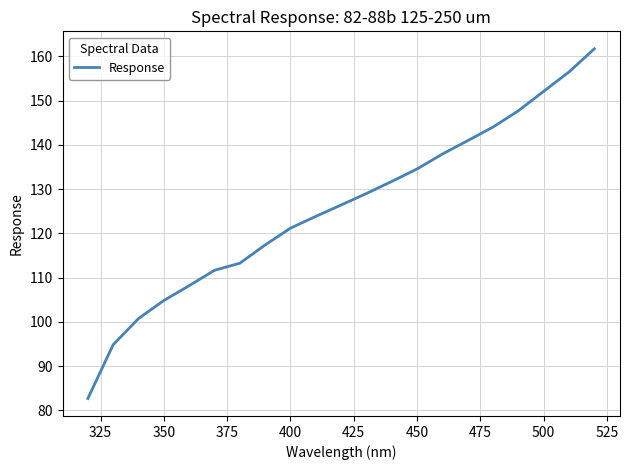

What is the difference between the maximum and minimum values?

79.0